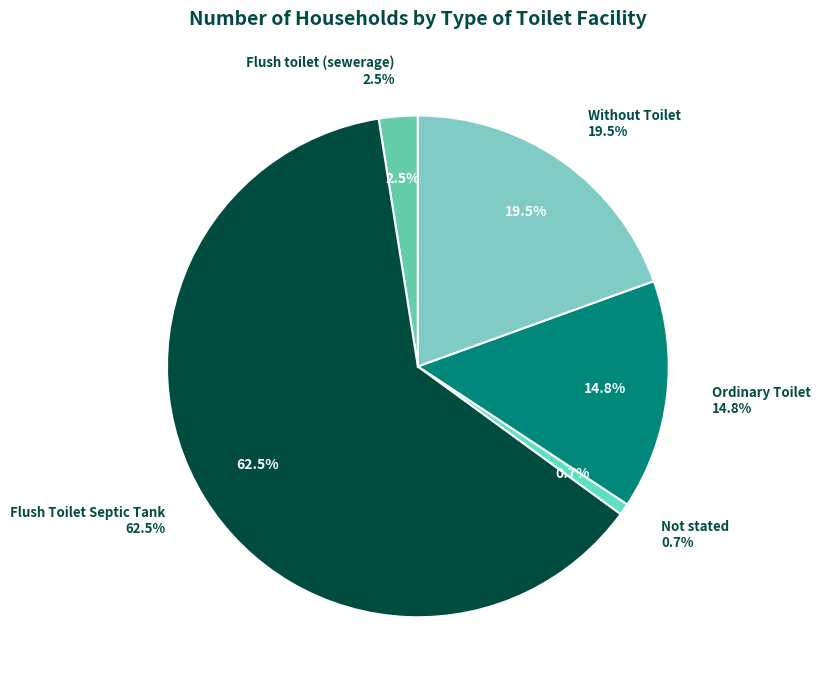

Which category has the smallest portion of the pie?

Not stated